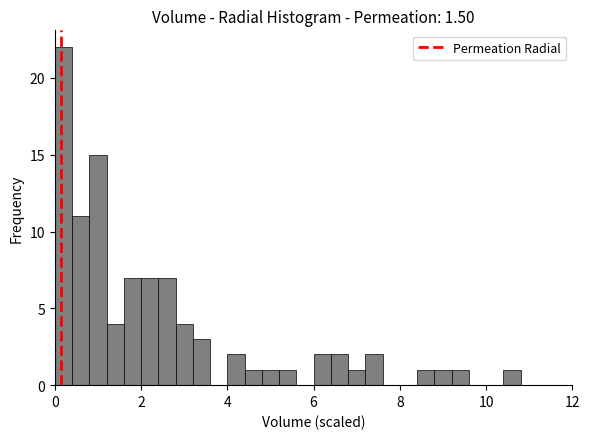

Around what value on the x-axis is the tallest bar? Give the approximate position of its centre, as read against the axis.

0.2